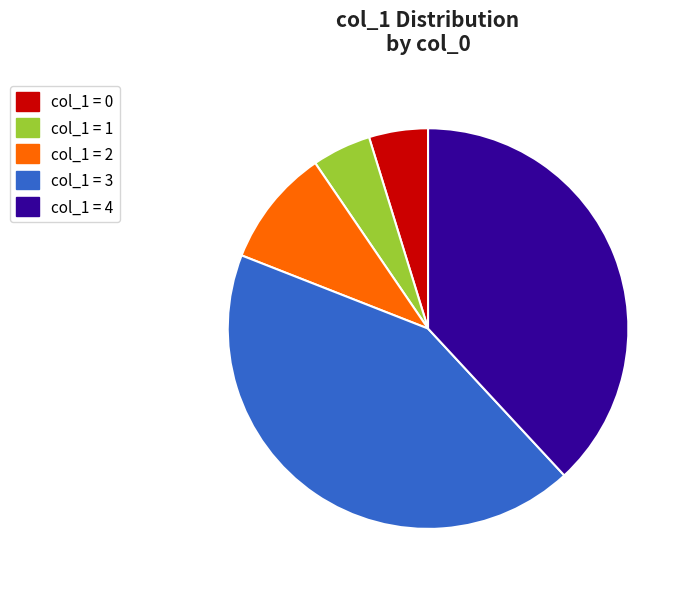

Is there any slice that represents more than half of the pie?

No